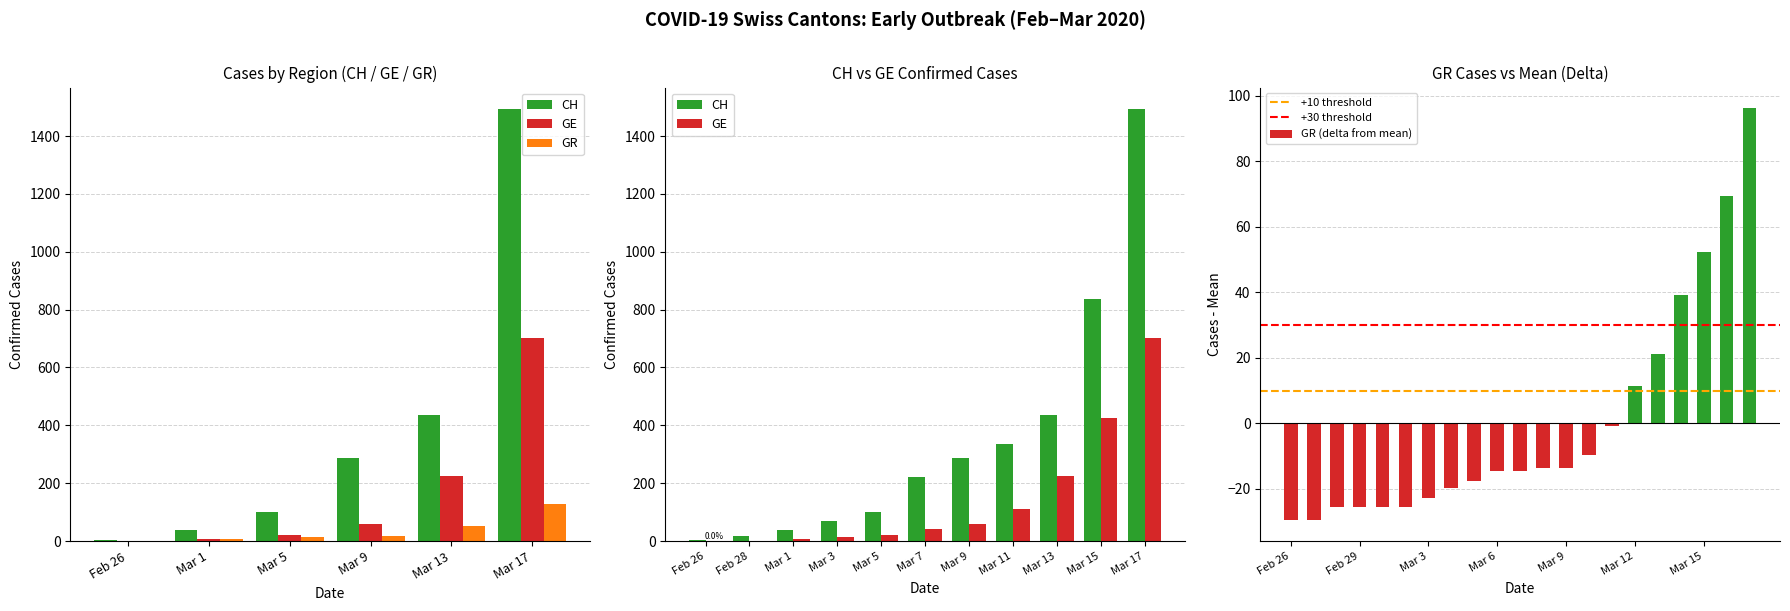

What position from the left is 2020-03-17?

21